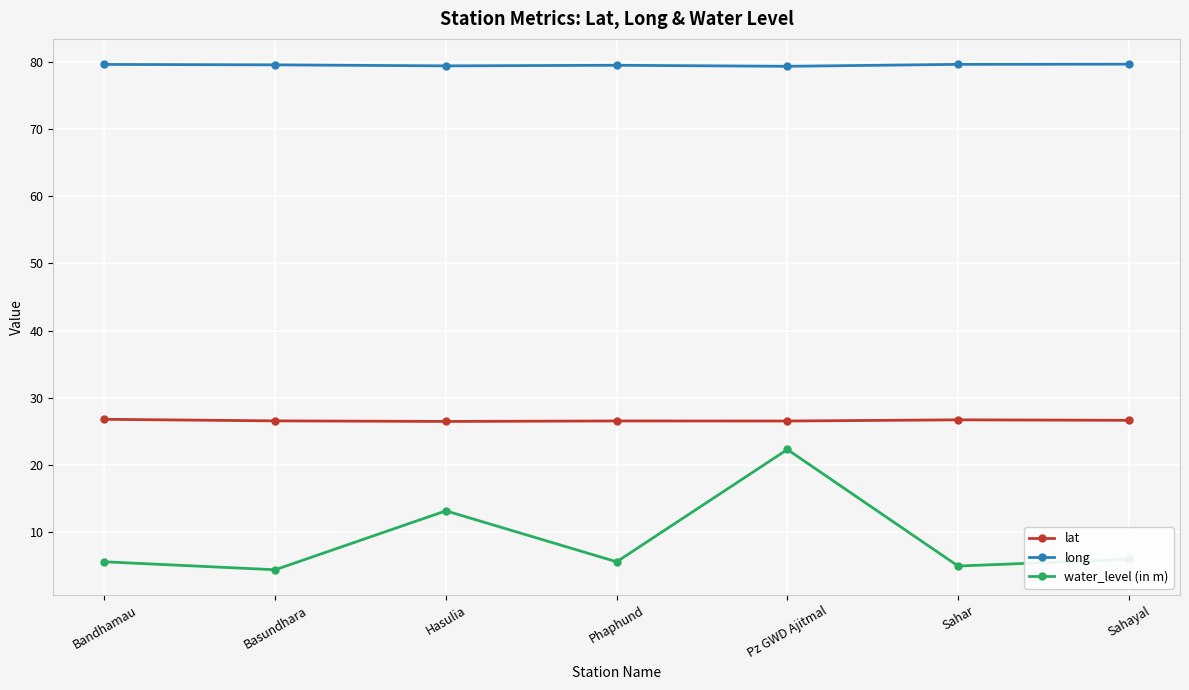

What is the difference between the highest and lowest values at Sahar?

74.6